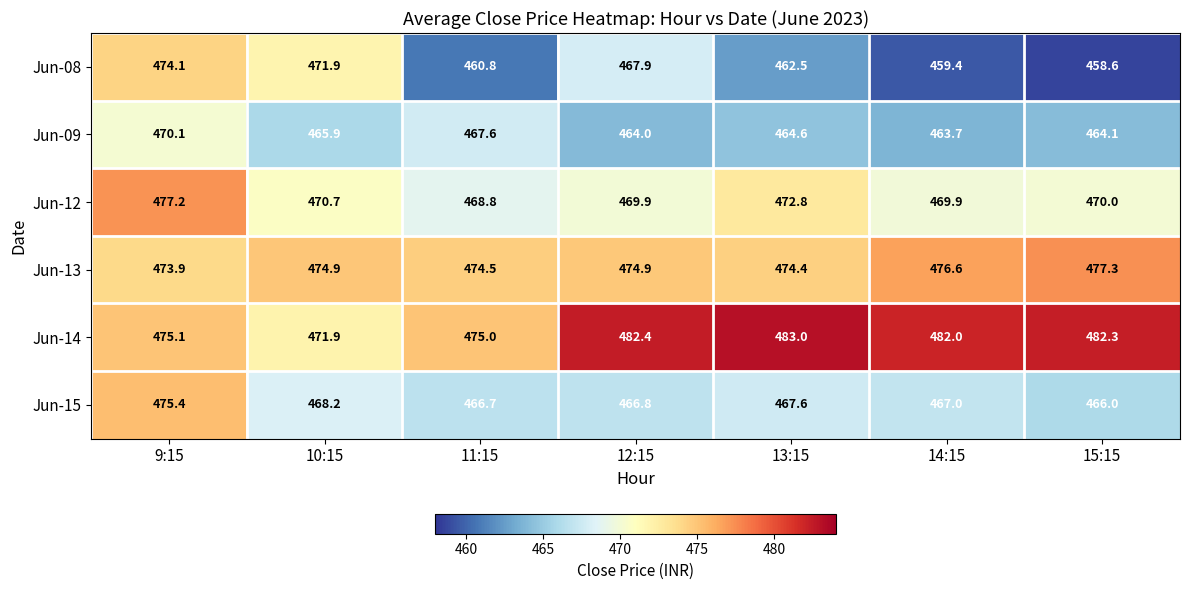

What is the approximate value of Jun-12 at 9:15?

477.2